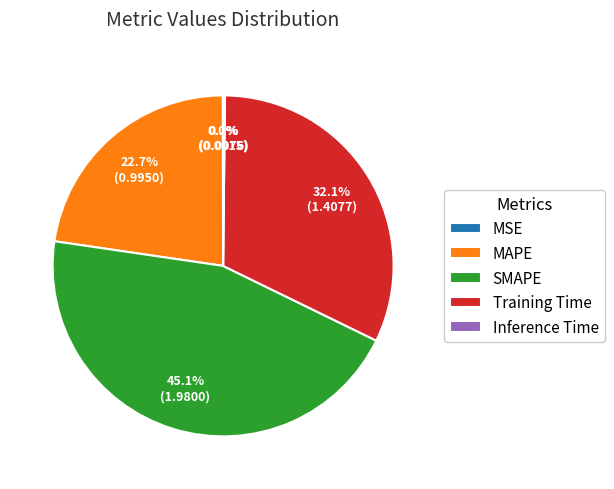

What is the largest slice in the pie chart?

SMAPE